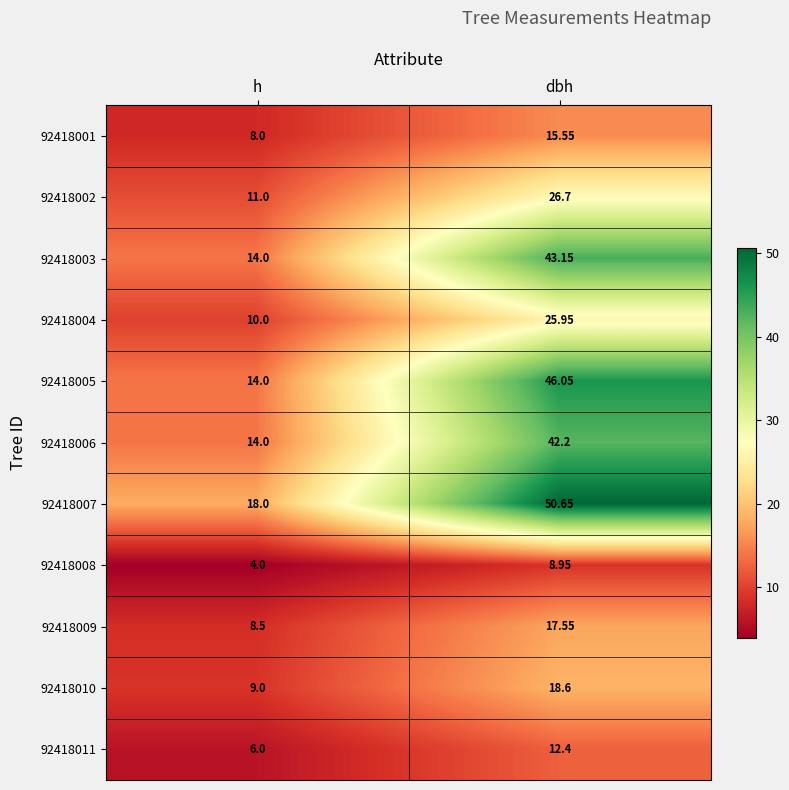

Rank the categories by 92418004 value from lowest to highest.

h, dbh